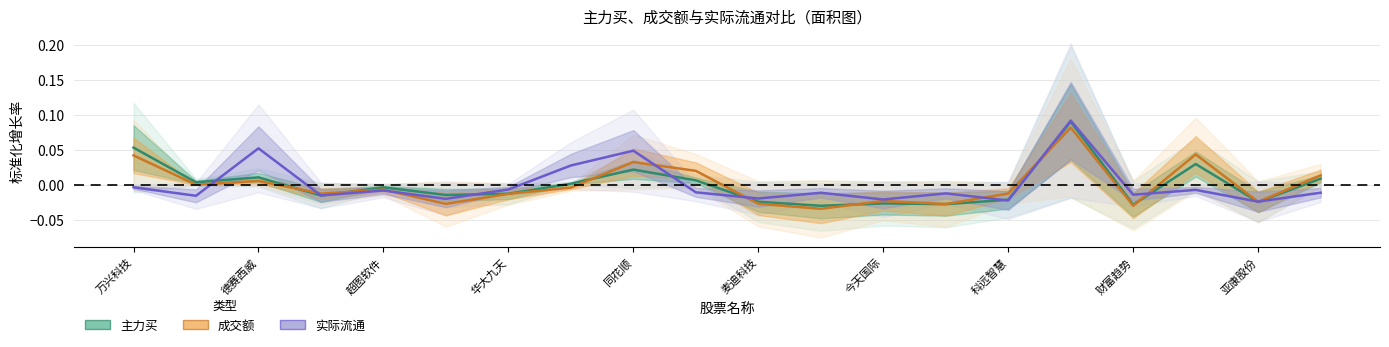

Rank the series at 13 from highest to lowest value.

实际流通, 成交额, 主力买